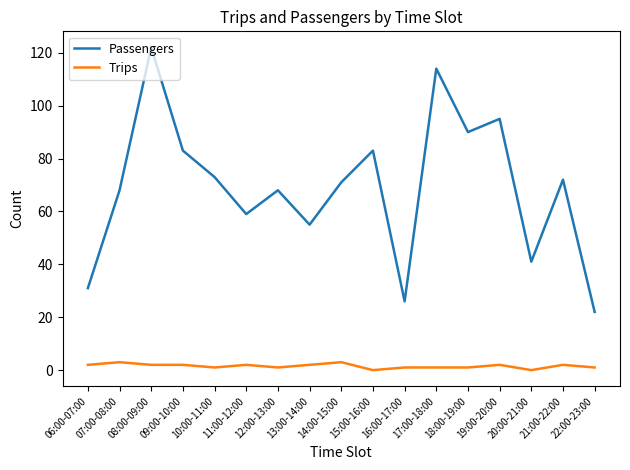

At which category is the sum across all series the highest?

08:00-09:00